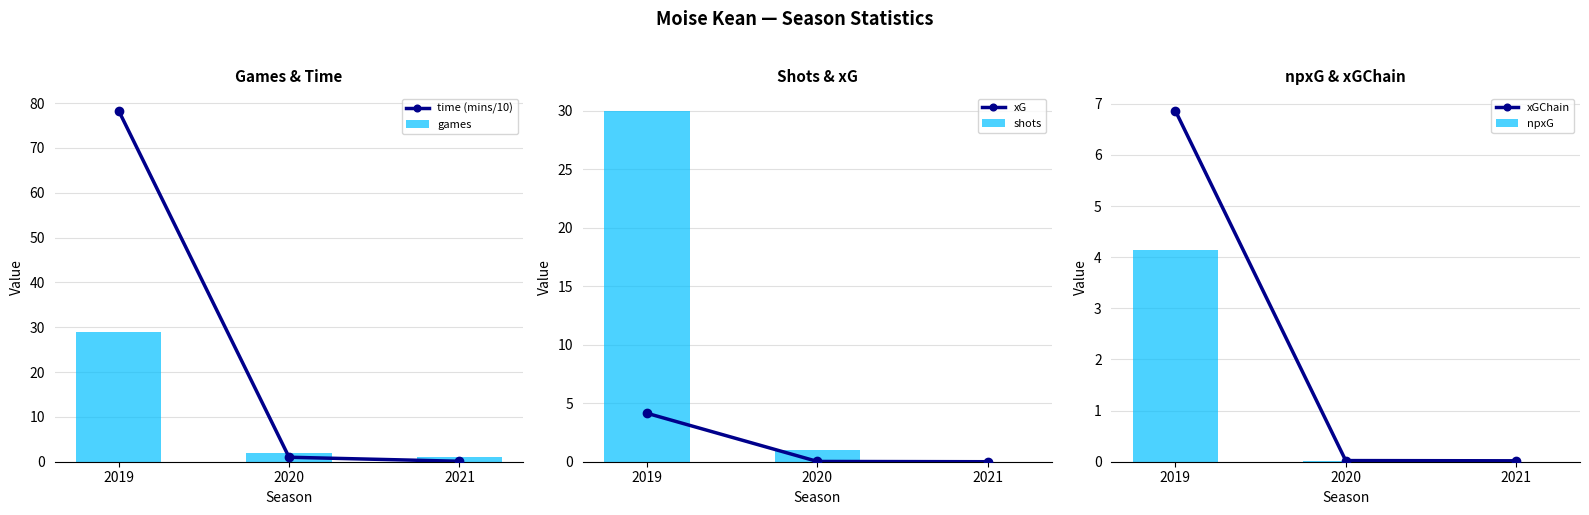

List the labels in order of npxG value, largest first.

2019, 2020, 2021